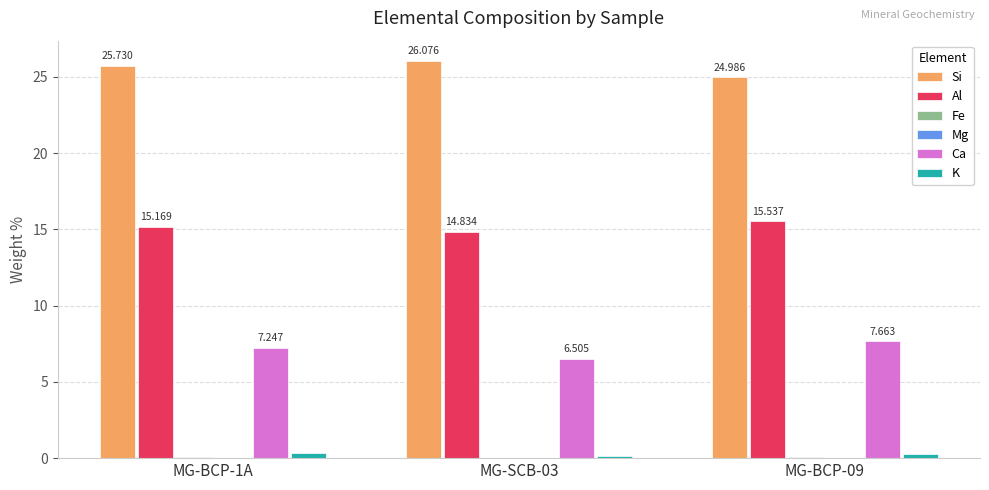

What is the maximum value shown in the chart?

26.1